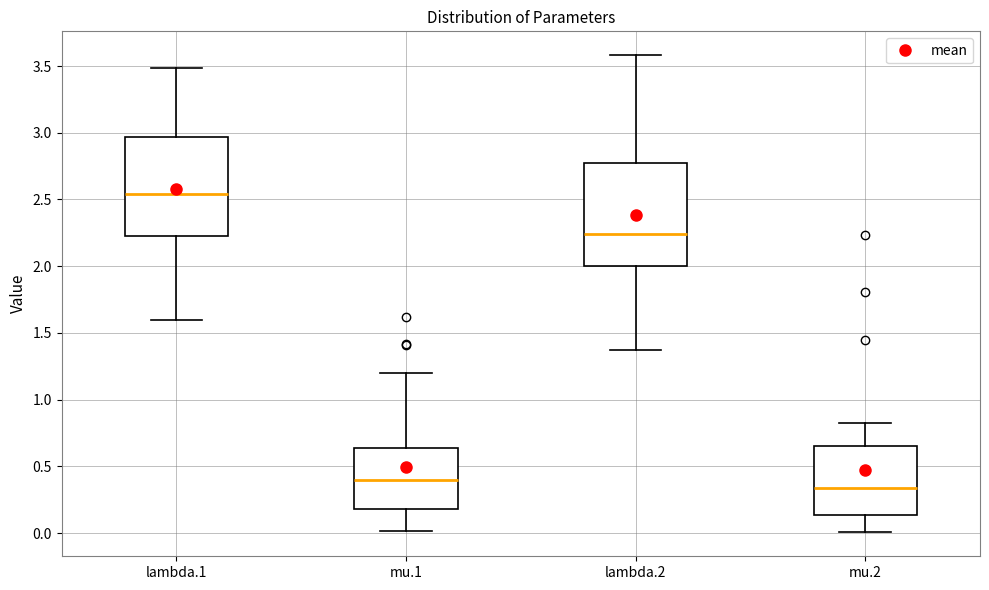

Which box has the highest median line?

lambda.1